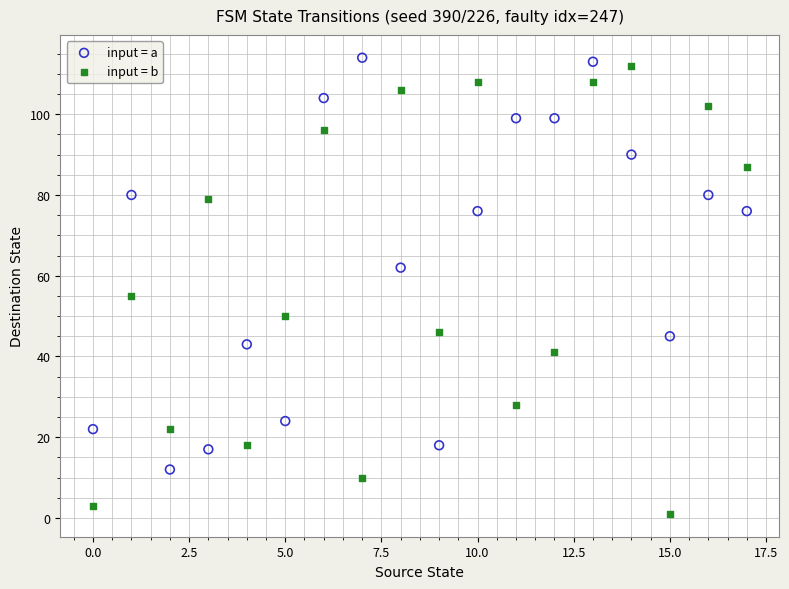

Across all series, what Y value is closest to 57?

55